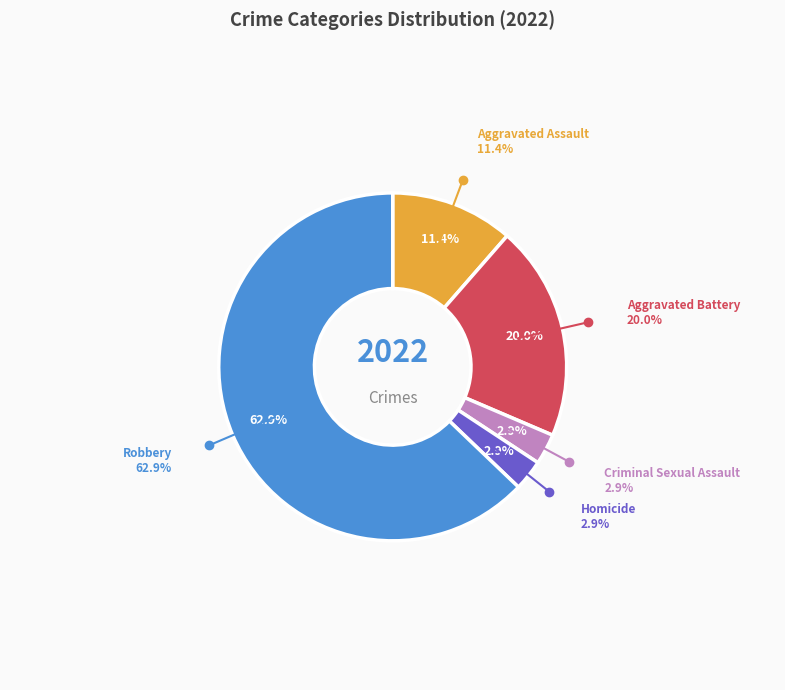

Is Criminal Sexual Assault the majority of the pie?

No